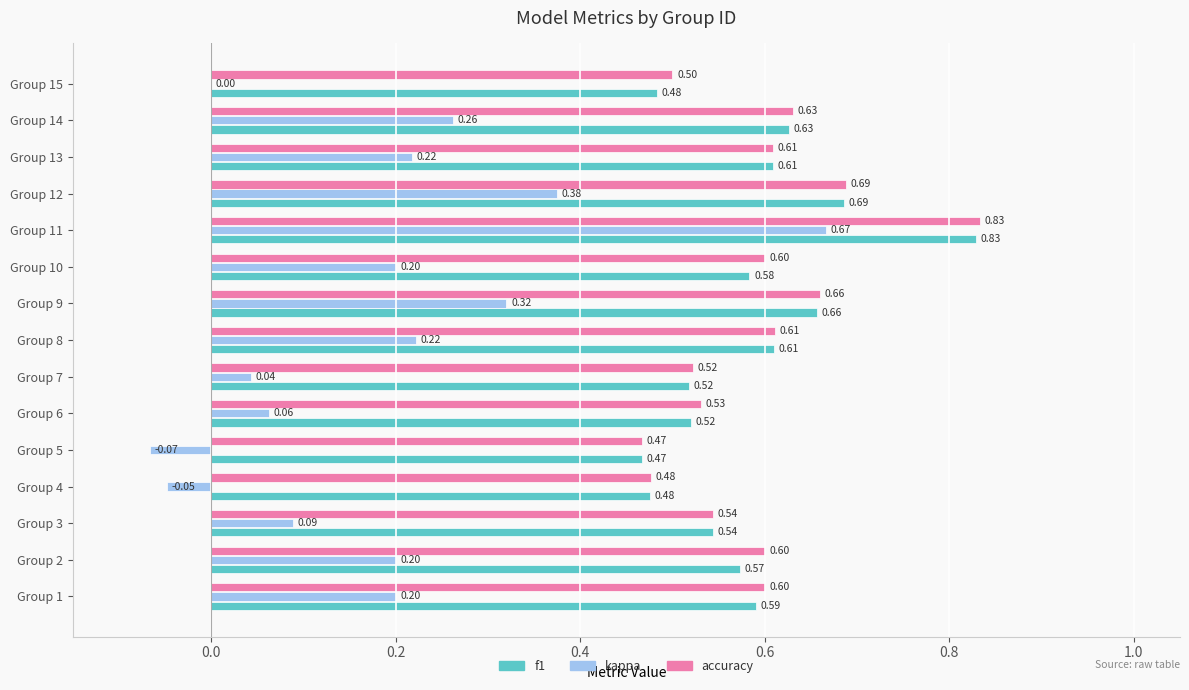

What is the total value across all series at Group 11?

2.3